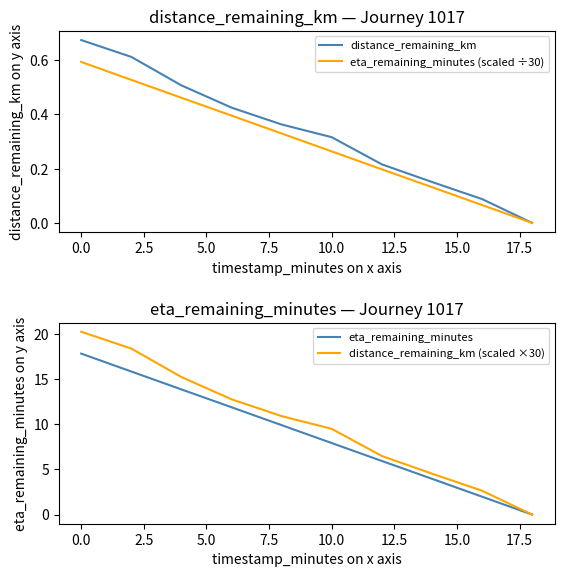

What is the highest value of the eta_remaining_minutes (scaled ÷30) series?

0.6